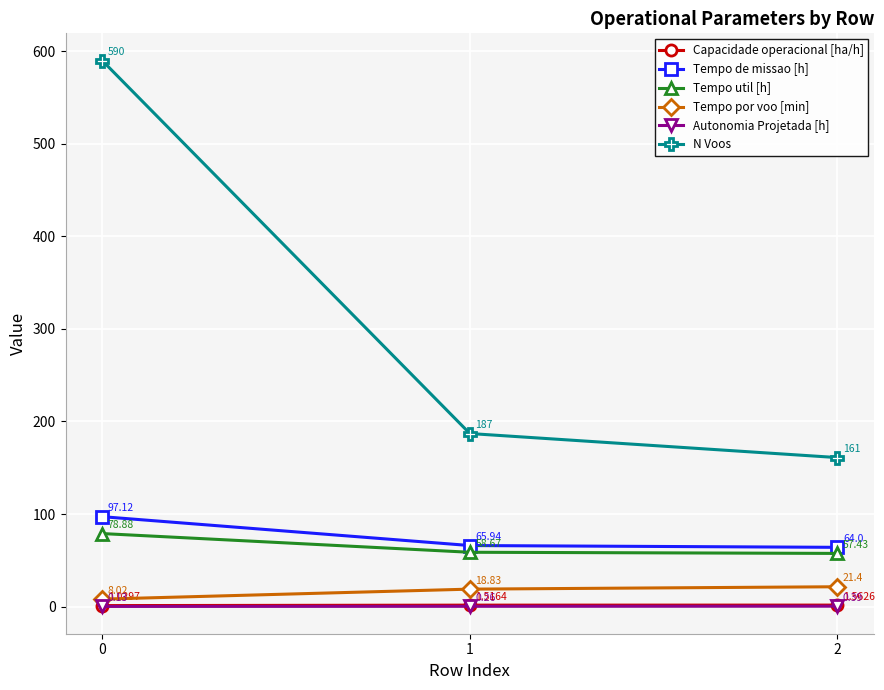

Which series has the largest total across all categories?

N Voos